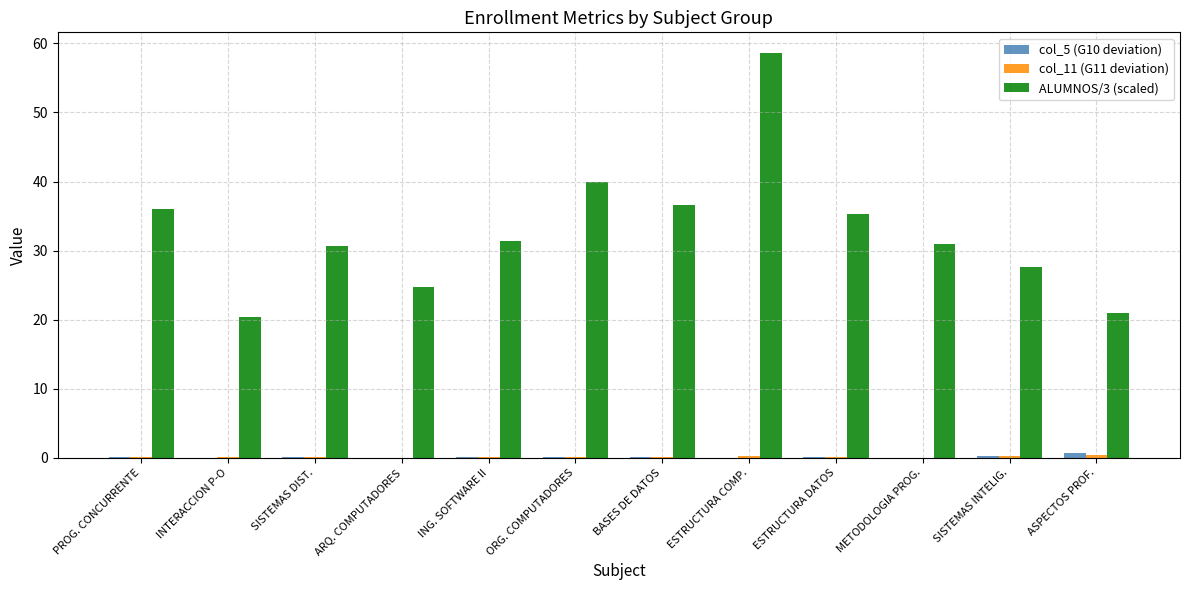

What is the sum of all col_5 (G10 deviation) values?

1.4